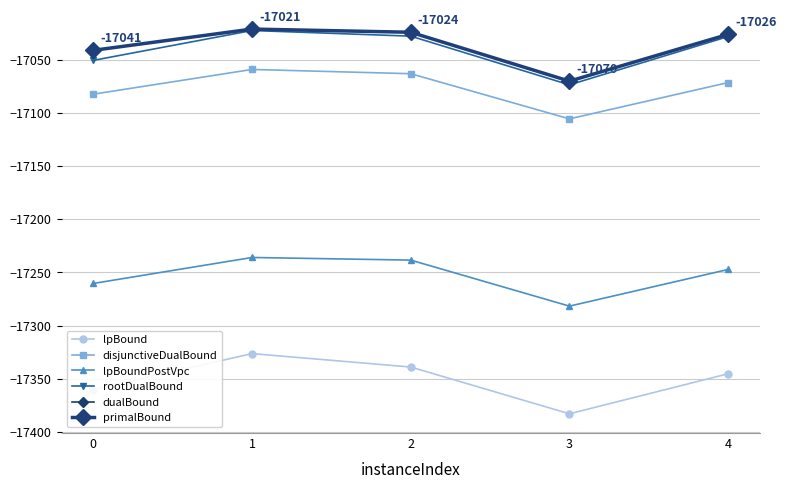

At which category is the sum across all series the highest?

1